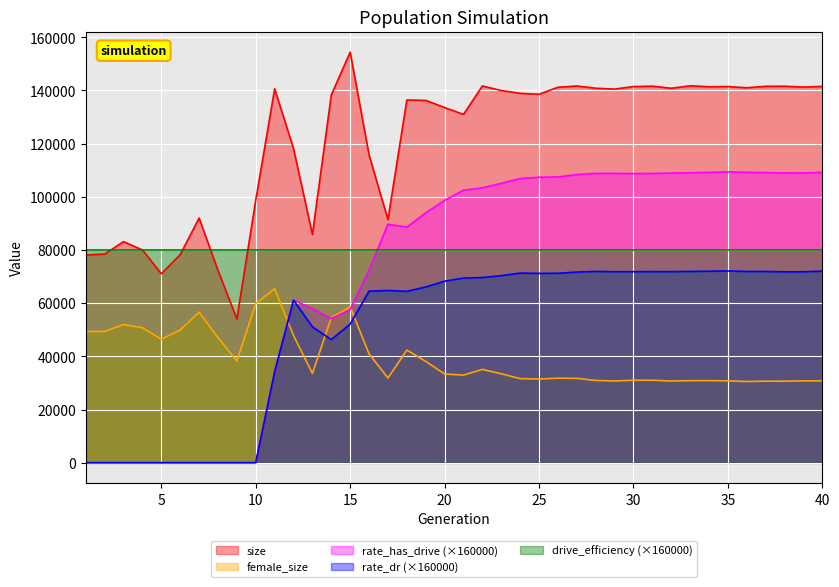

Which category has the lowest value in the size series?

9